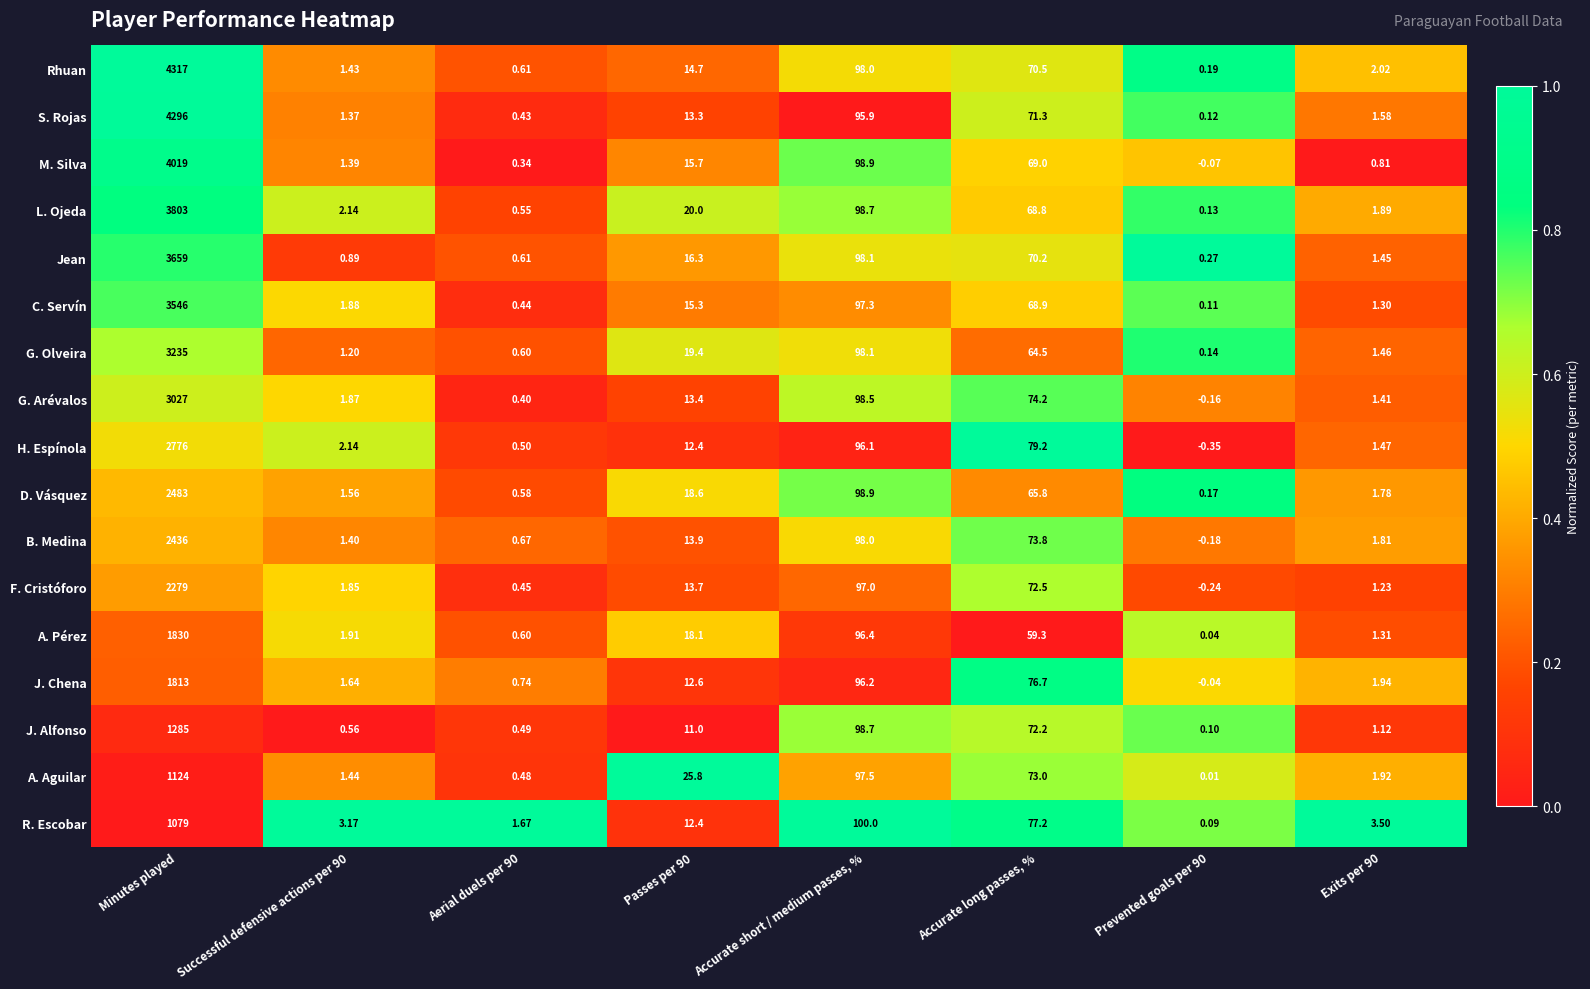

Which series has the largest total across all categories?

Rhuan